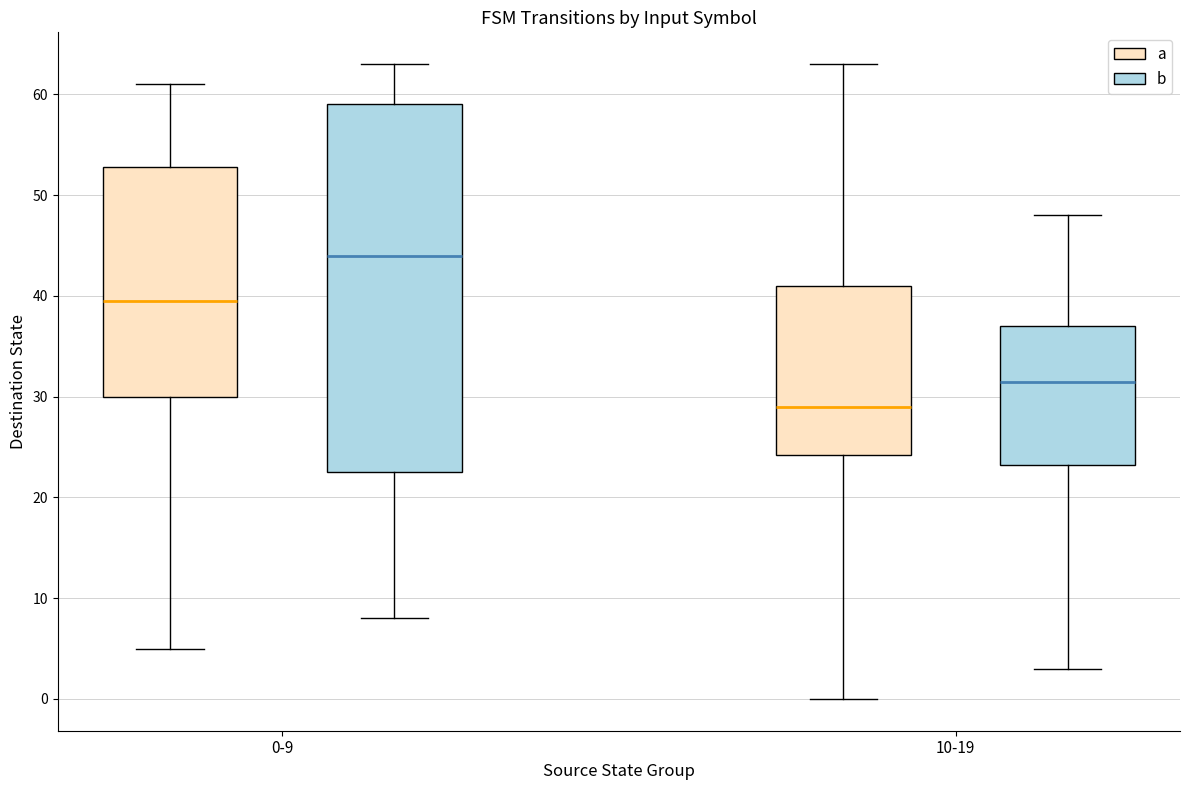

Which box's median line is the highest?

0-9 (b)